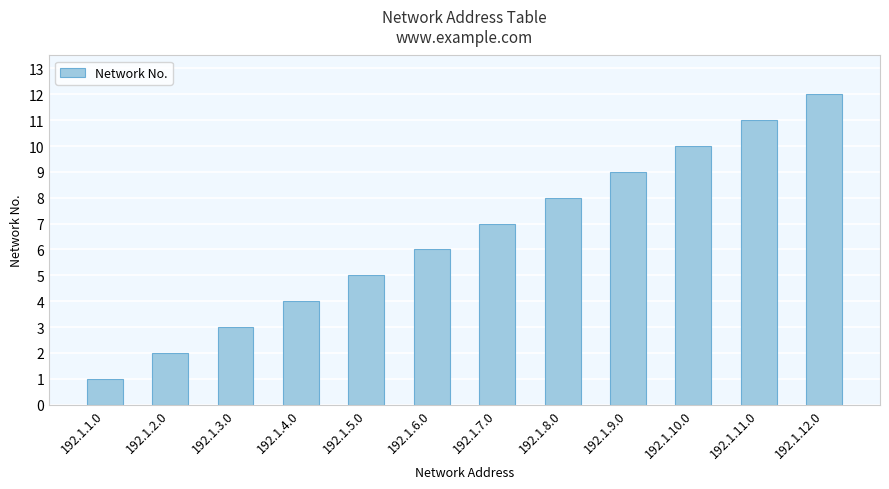

What is the sum of the values at 192.1.5.0 and 192.1.11.0?

16